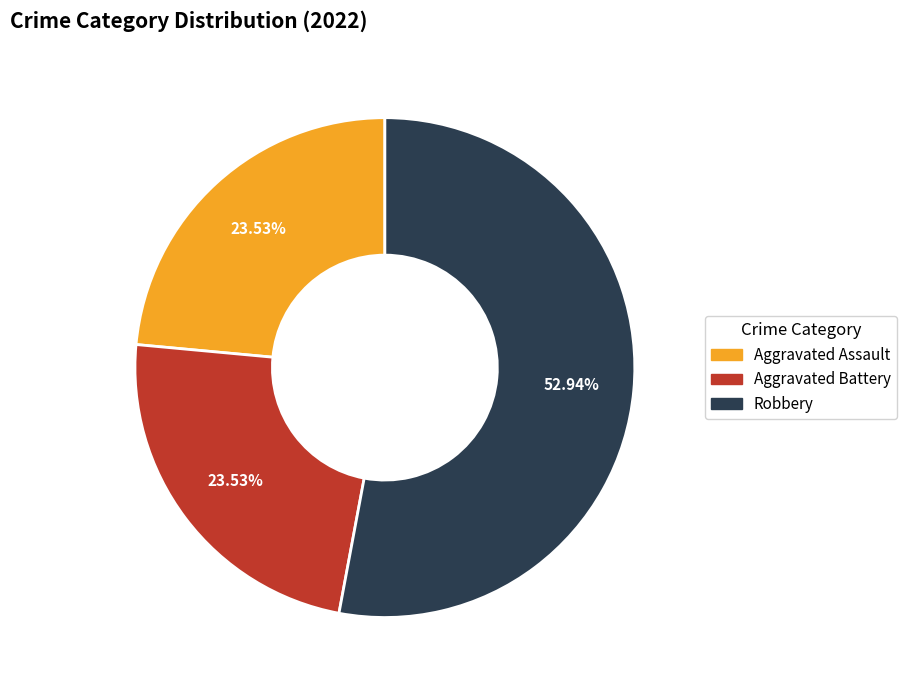

Is there any slice that represents more than half of the pie?

Yes